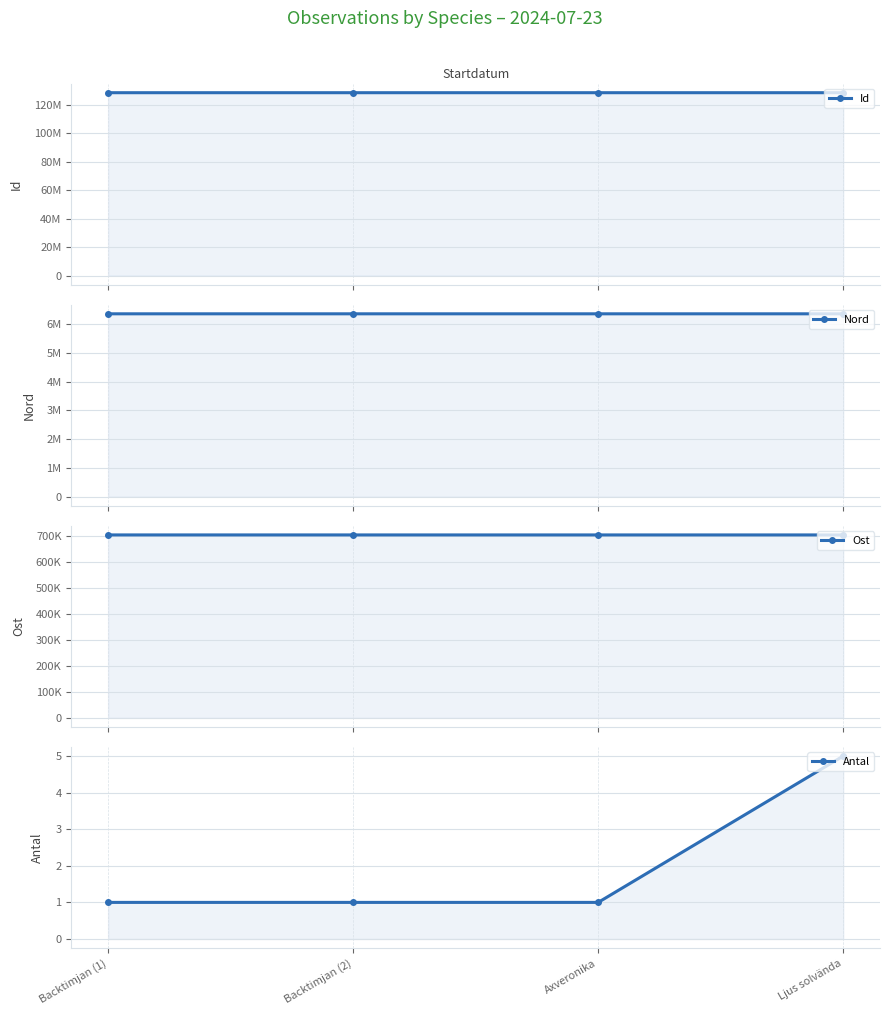

Reading left to right, extract all data points from this chart.

Id: 128325203	128325205	128326010	128324813
Nord: 6360619	6360572	6360578	6360576
Ost: 703378	703364	703360	703364
Antal: 1	1	1	5